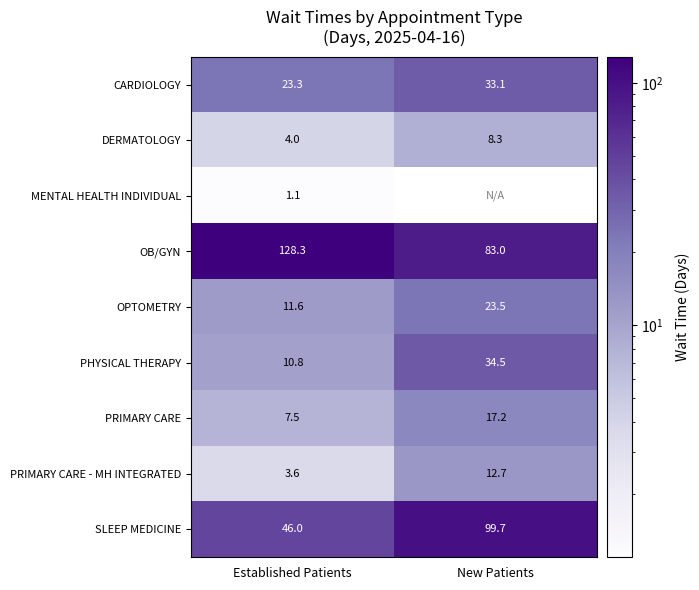

Is it true that SLEEP MEDICINE equals 99.7 at New Patients?

True